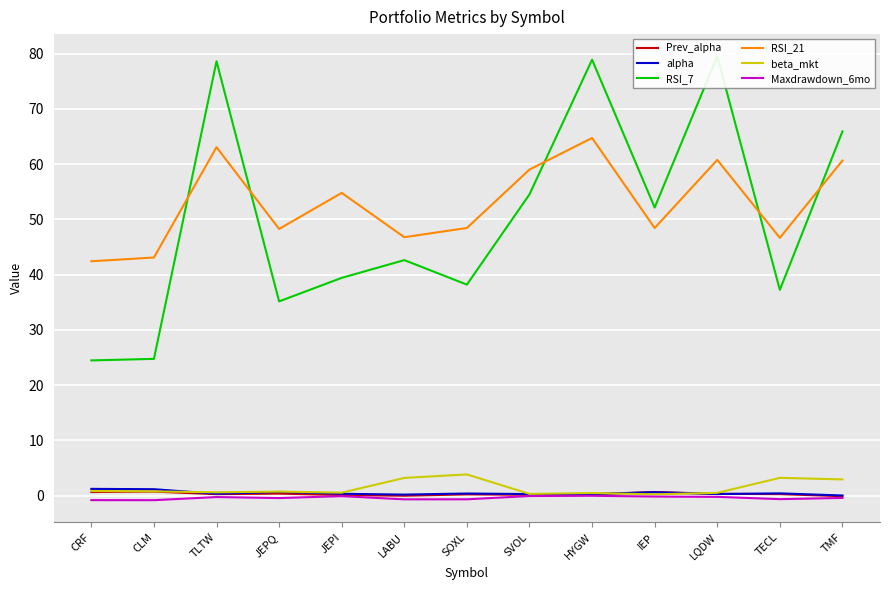

The value of Maxdrawdown_6mo at SVOL is -0.1. True or false?

True